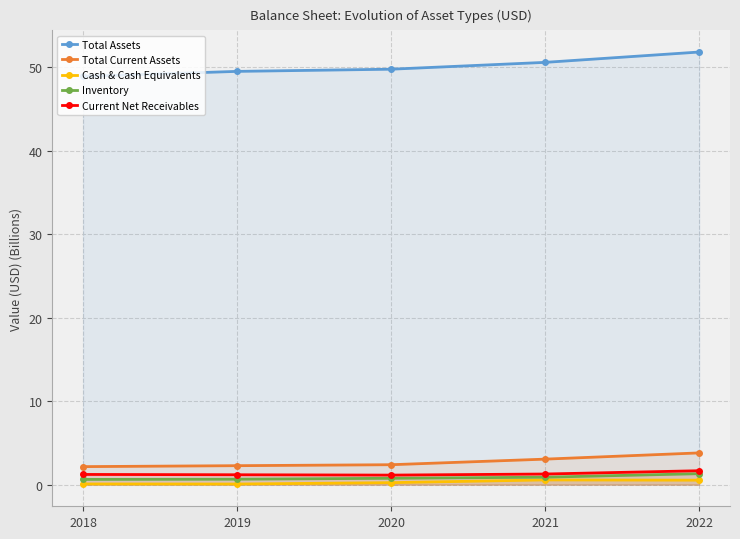

Read the Current Net Receivables value at 2020.

1.1